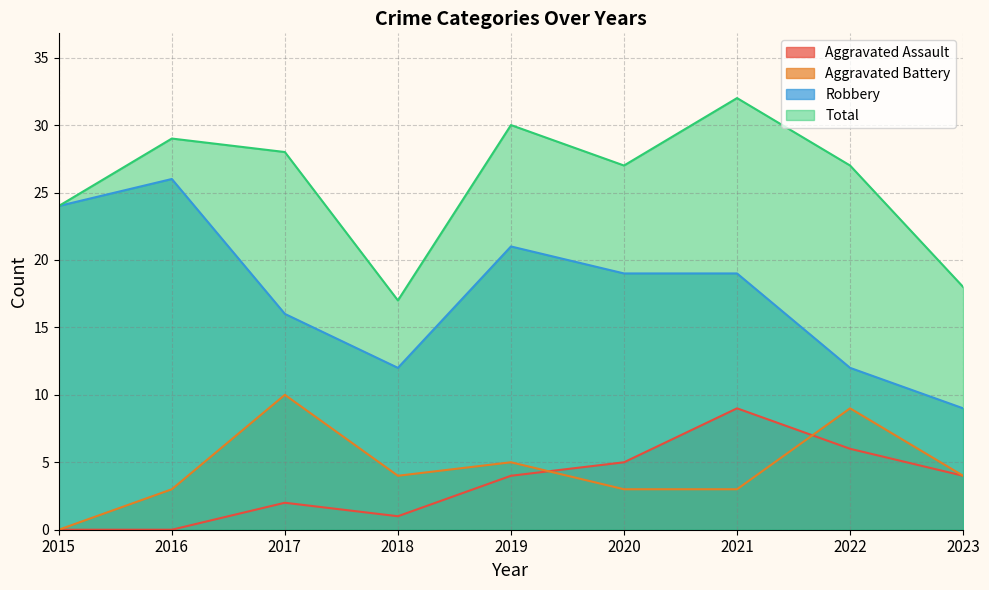

Reading right to left, transcribe all the data shown in this chart.

Aggravated Assault: 2023=4	2022=6	2021=9	2020=5	2019=4	2018=1	2017=2	2016=0	2015=0
Aggravated Battery: 2023=4	2022=9	2021=3	2020=3	2019=5	2018=4	2017=10	2016=3	2015=0
Robbery: 2023=9	2022=12	2021=19	2020=19	2019=21	2018=12	2017=16	2016=26	2015=24
Total: 2023=18	2022=27	2021=32	2020=27	2019=30	2018=17	2017=28	2016=29	2015=24